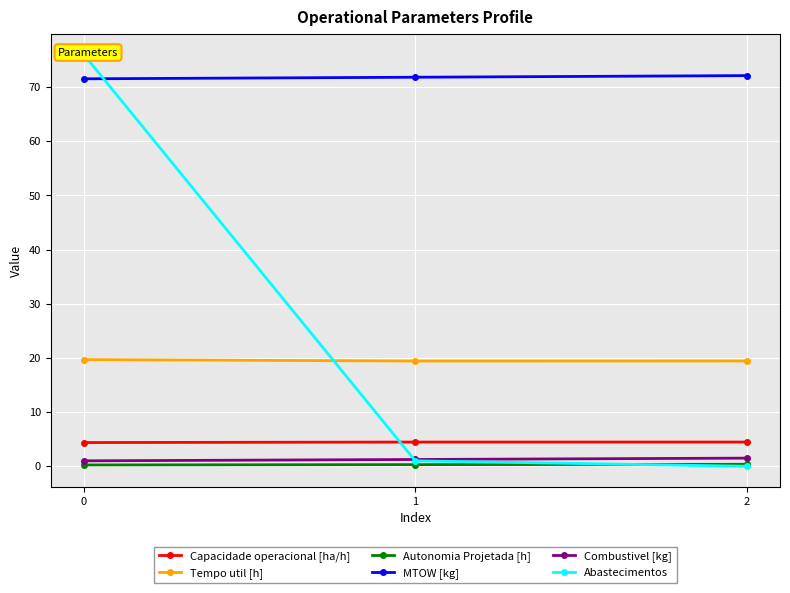

True or false: Capacidade operacional [ha/h] has a value of 4.4 at 0.

True